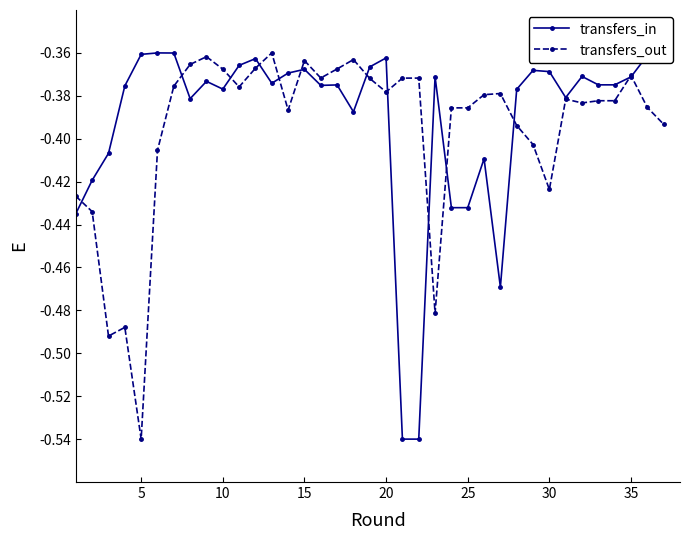

True or false: transfers_out has more than 1 interior local peaks.

True